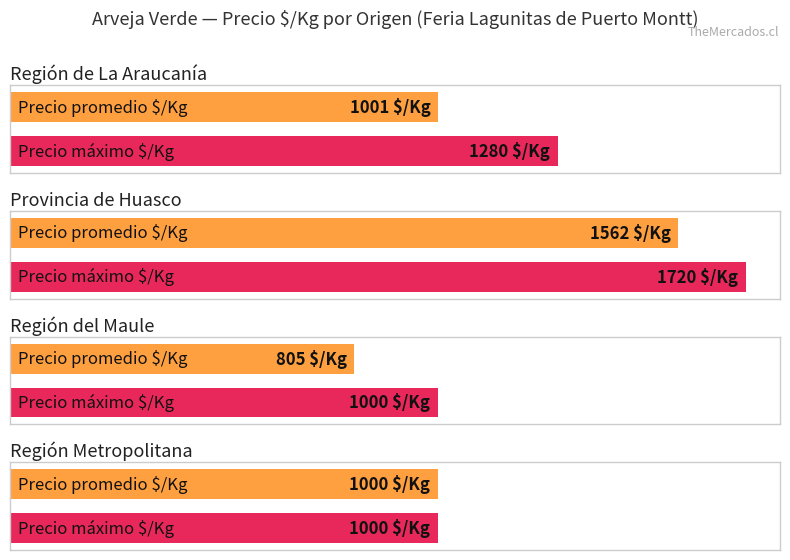

At which label does Max utilization first exceed 1600?

Provincia de Huasco